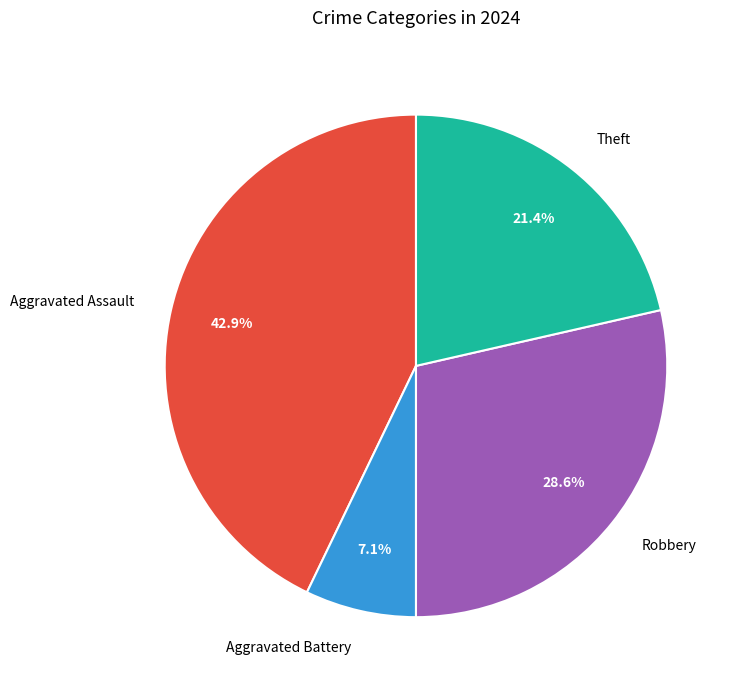

What portion of the pie excludes Aggravated Battery?

92.9%